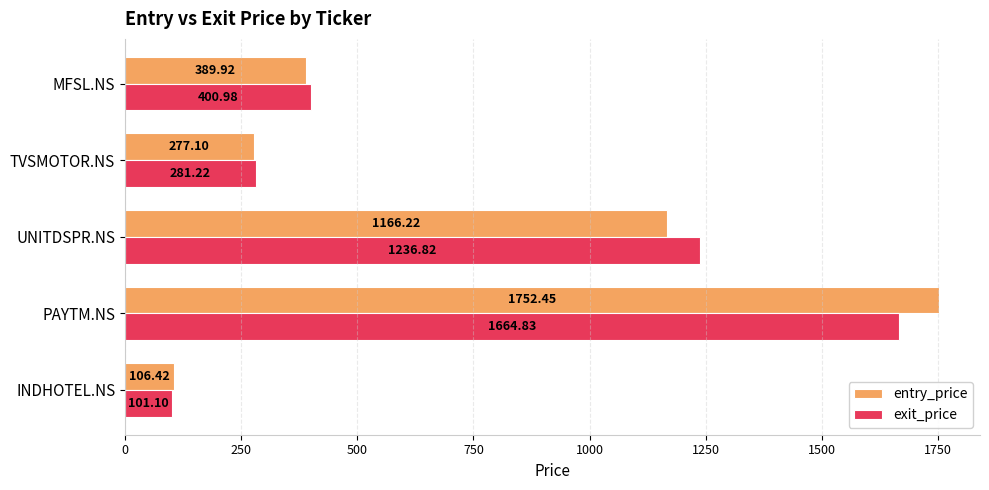

Count the number of categories in the chart.

5